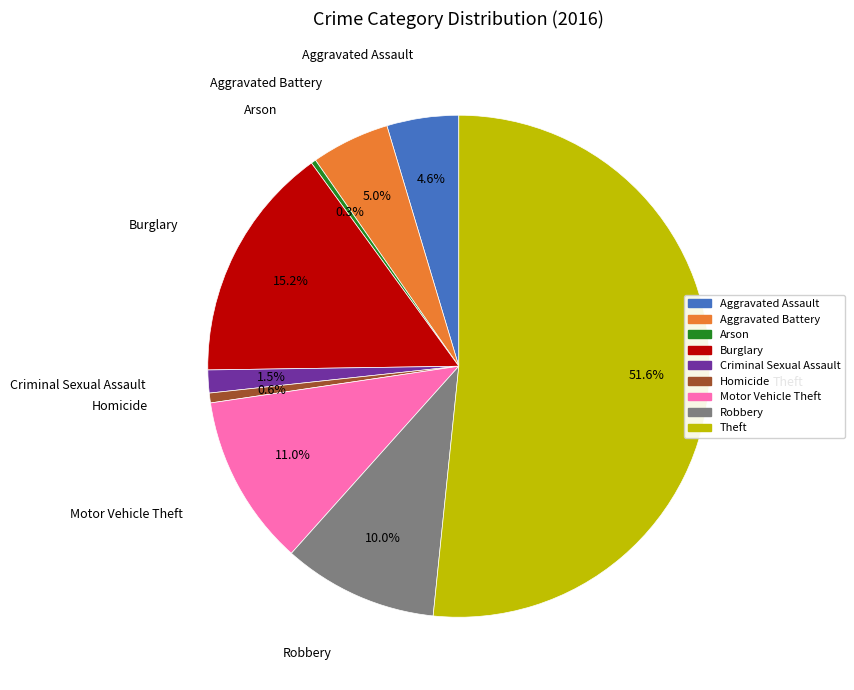

Which has a higher value, Robbery or Homicide?

Robbery